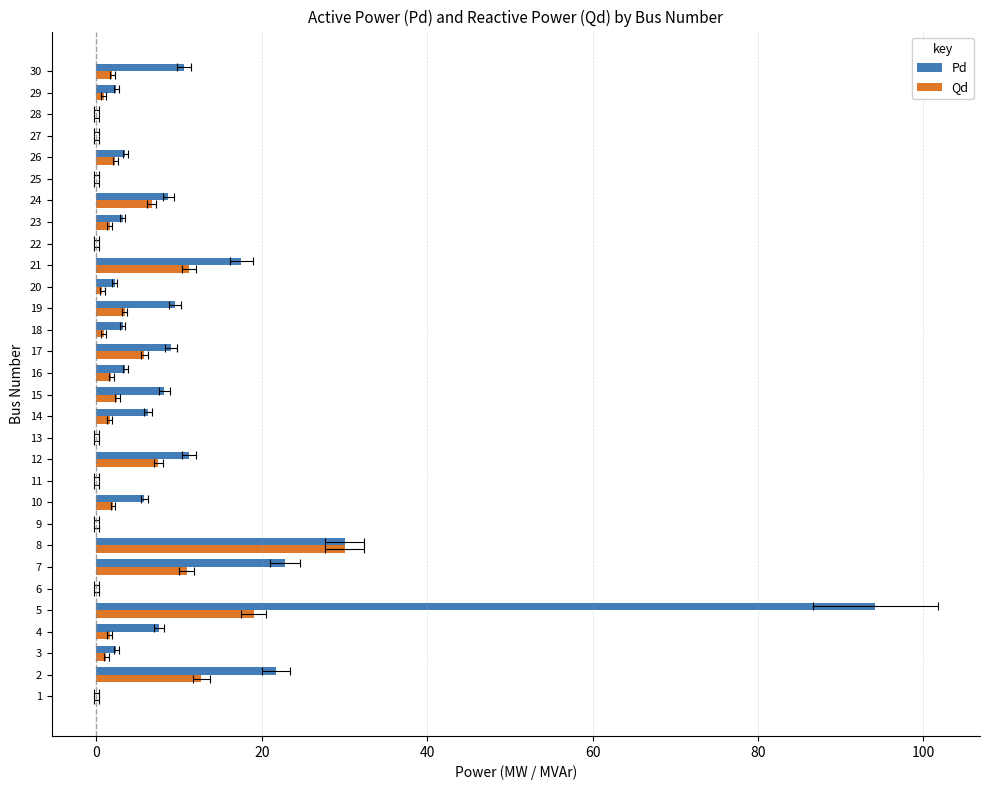

List the series in order of their overall mean, highest first.

Pd, Qd